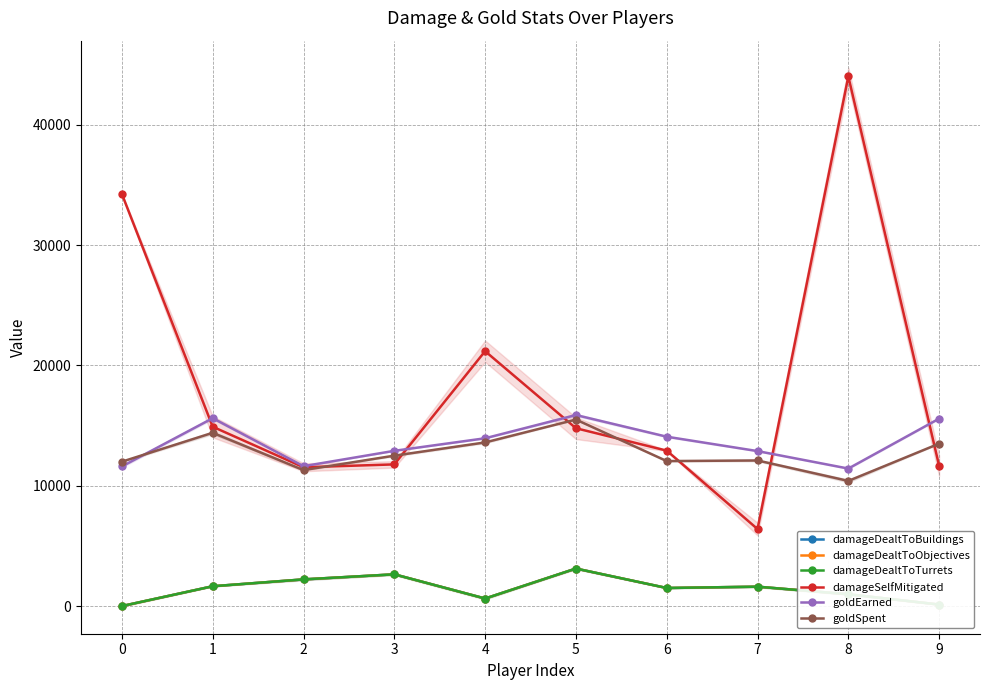

Is it true that damageDealtToBuildings equals 2639 at 3?

True